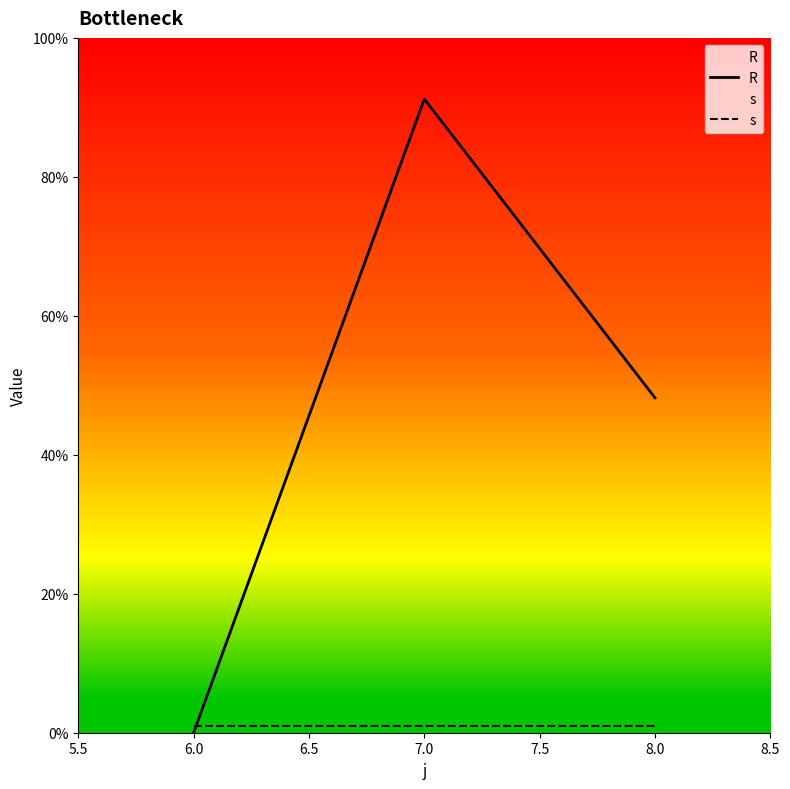

Reading right to left, what are all the values shown in this chart?

R: 8.0=48.2	7.0=91.2	6.0=0.0
s: 8.0=1.0	7.0=1.0	6.0=1.0